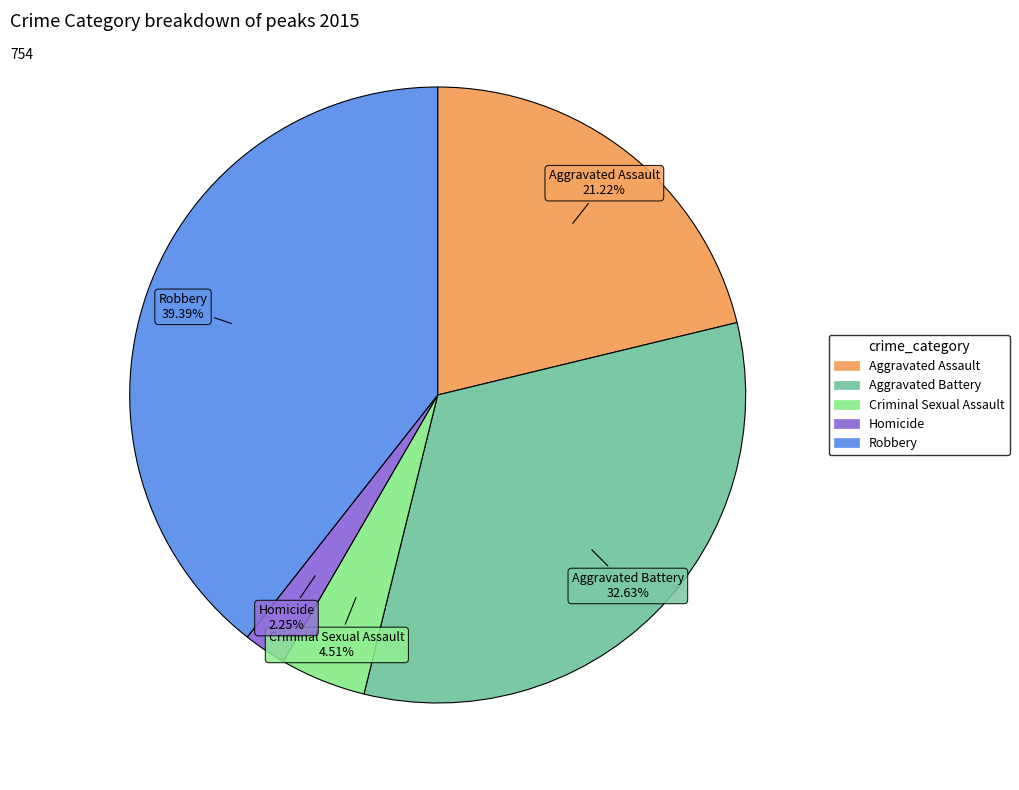

To the nearest percent, what portion does Homicide represent?

2%